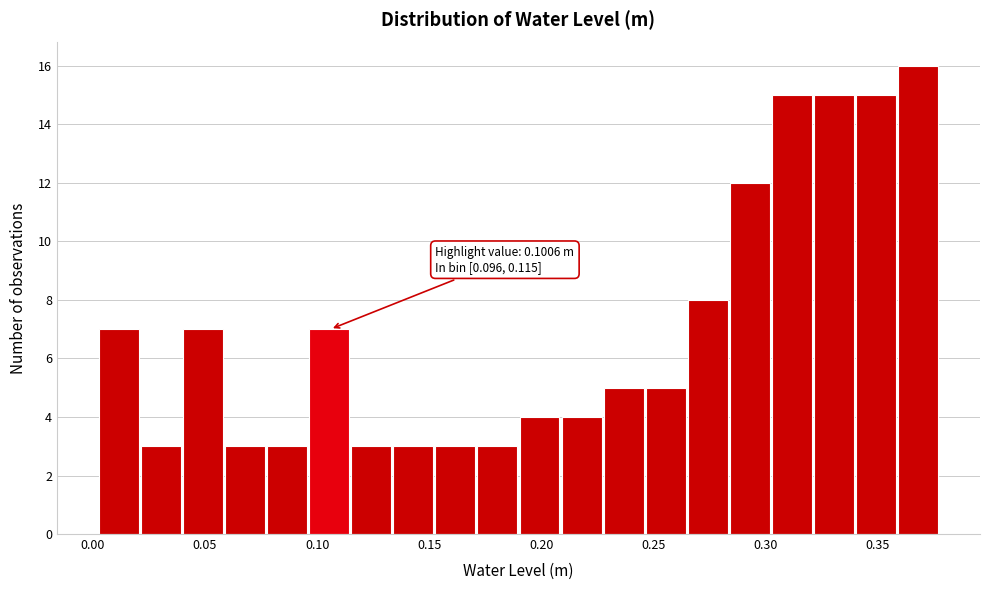

Around what value on the x-axis is the tallest bar? Give the approximate position of its centre, as read against the axis.

0.370